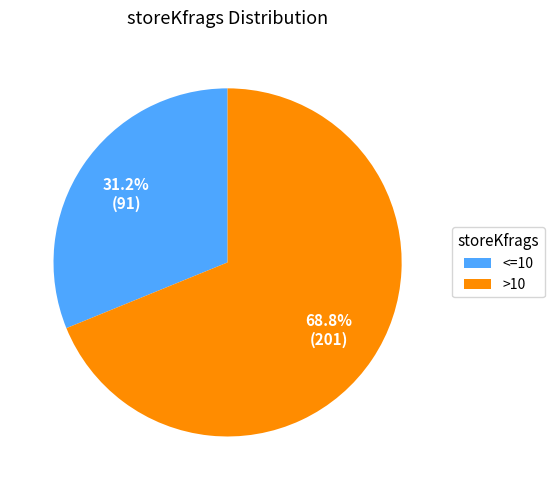

Does >10 account for over 50% of the chart?

Yes